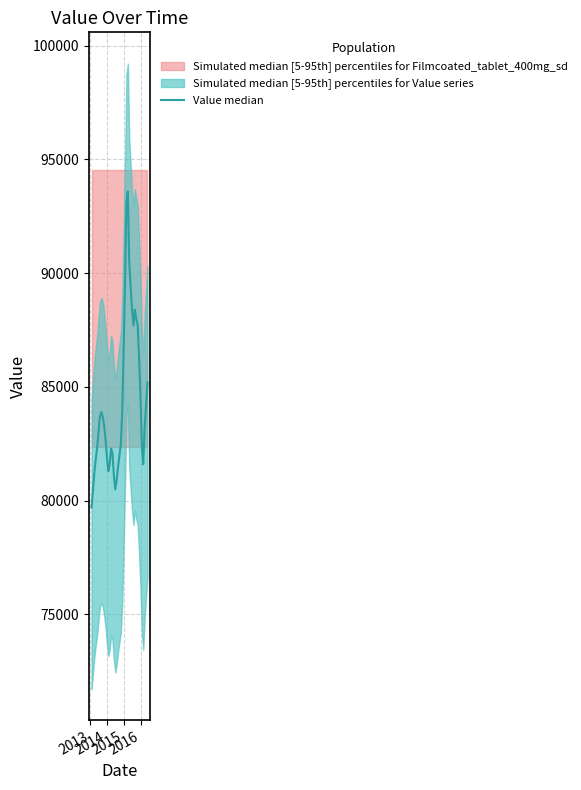

What is the difference between the maximum and minimum values?

13900